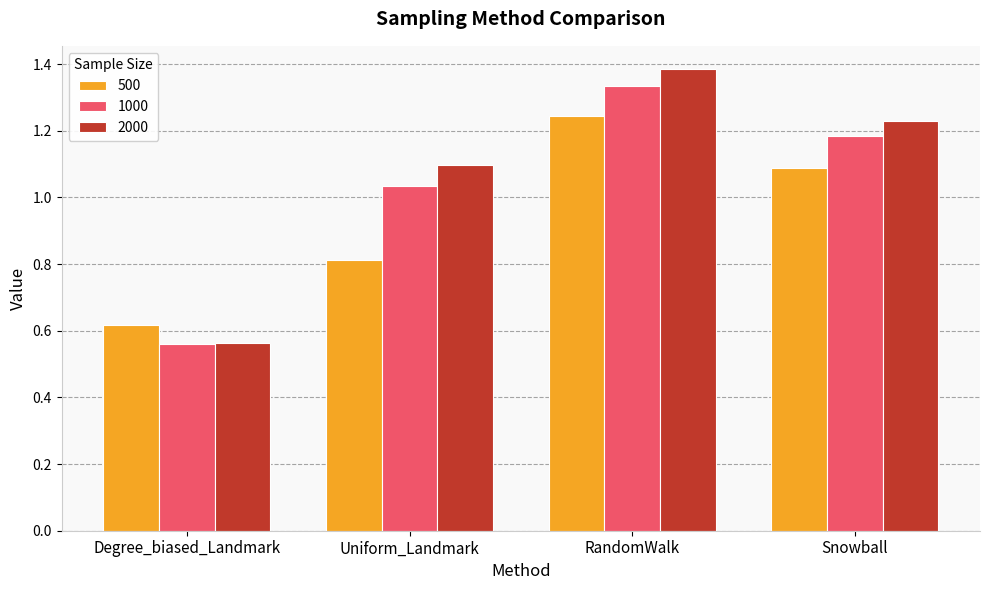

At which category is the sum across all series the highest?

RandomWalk